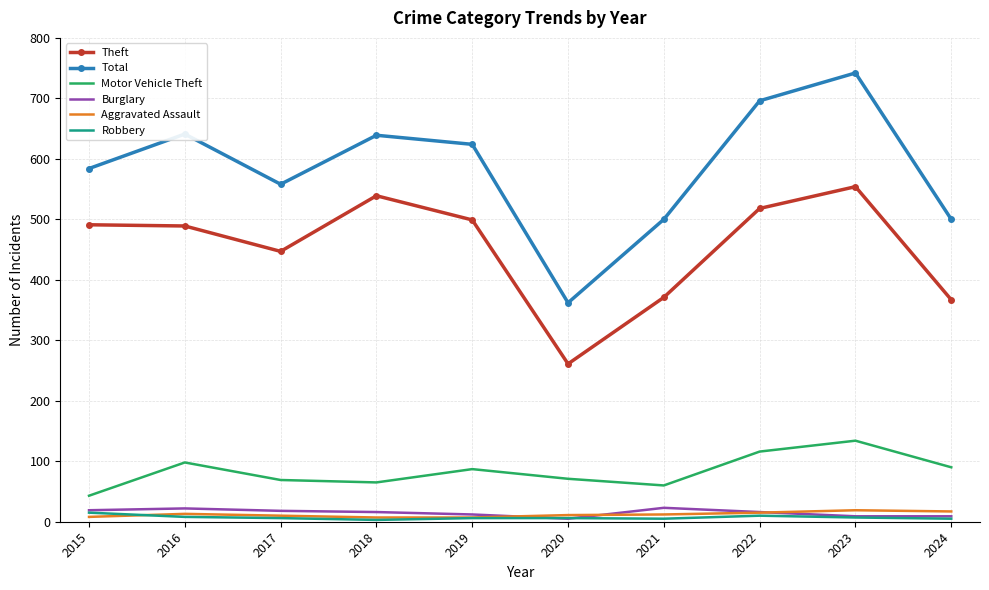

What is the highest value of the Total series?

742